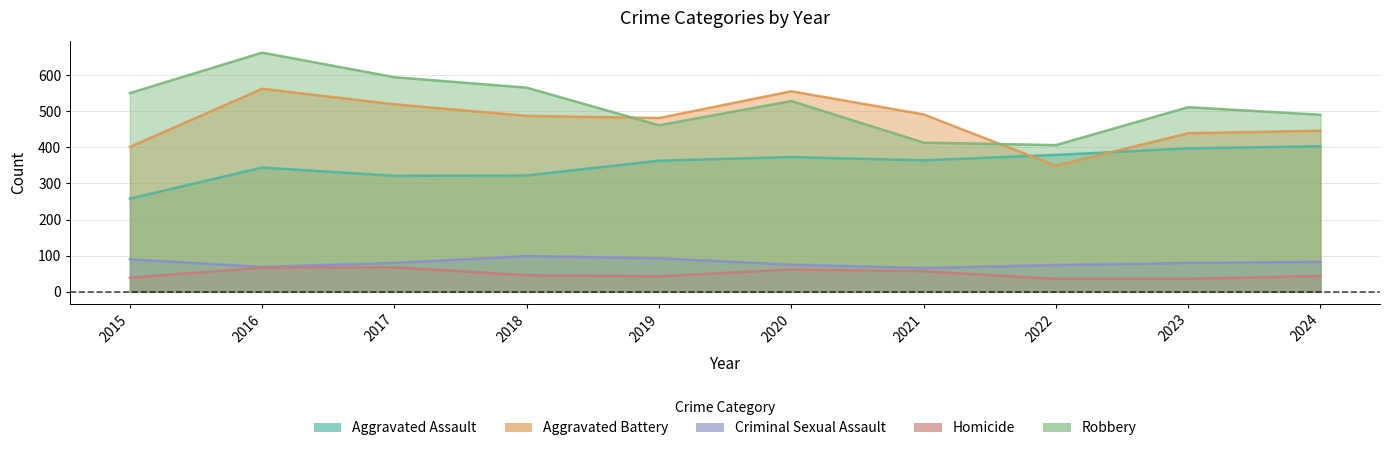

Count the number of data series in this chart.

5